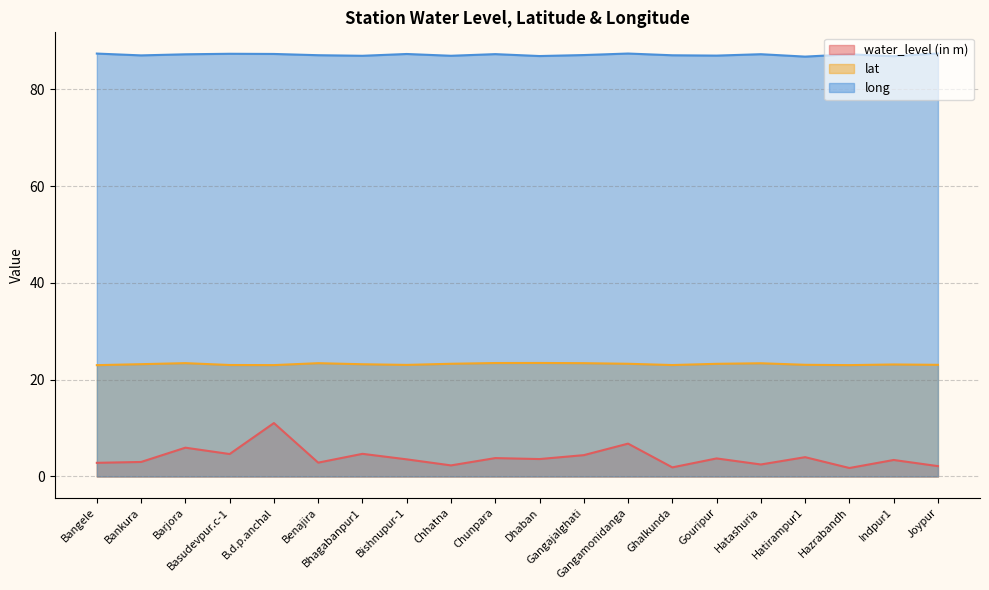

What is the value of the lat point at the 10th from the left?

23.4